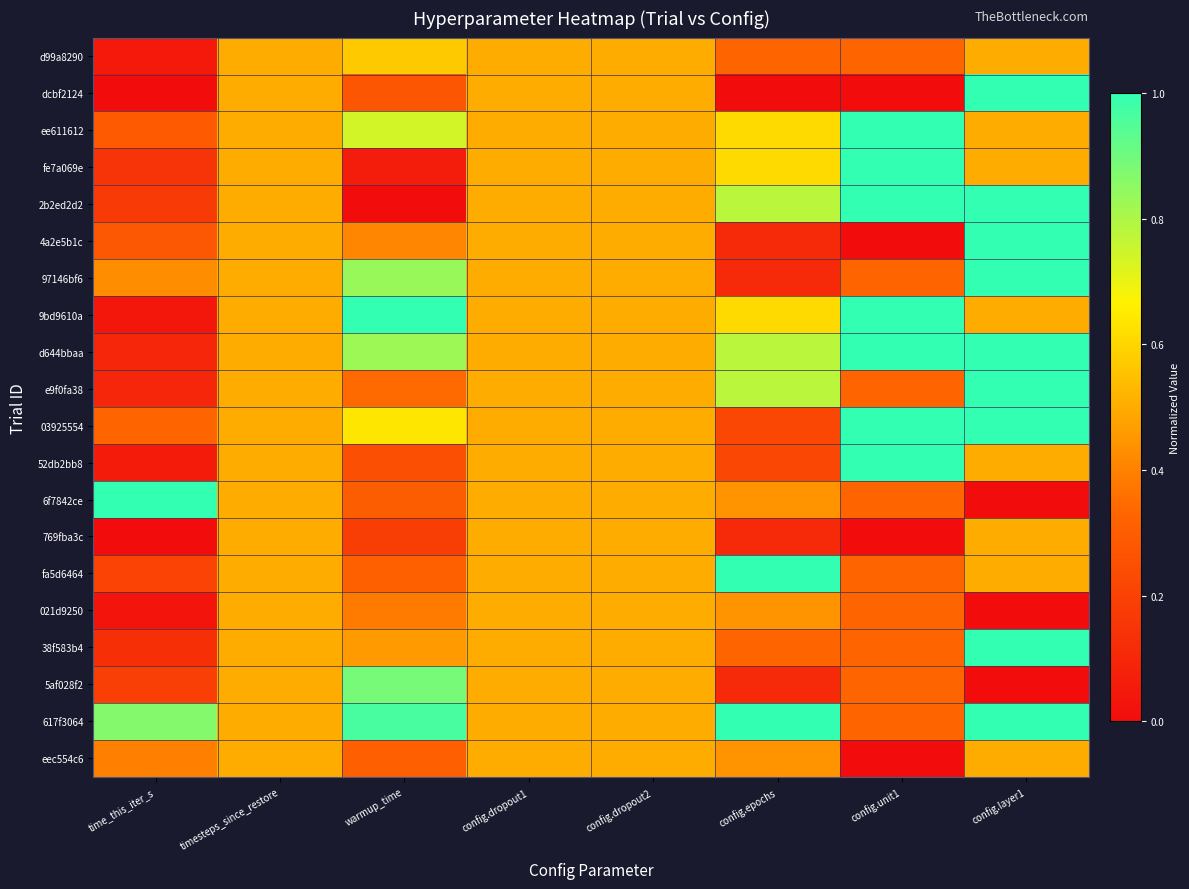

List the series in order of their peak value, highest first.

dcbf2124, ee611612, fe7a069e, 2b2ed2d2, 4a2e5b1c, 97146bf6, 9bd9610a, d644bbaa, e9f0fa38, 03925554, 52db2bb8, 6f7842ce, fa5d6464, 38f583b4, 617f3064, 5af028f2, d99a8290, 769fba3c, 021d9250, eec554c6